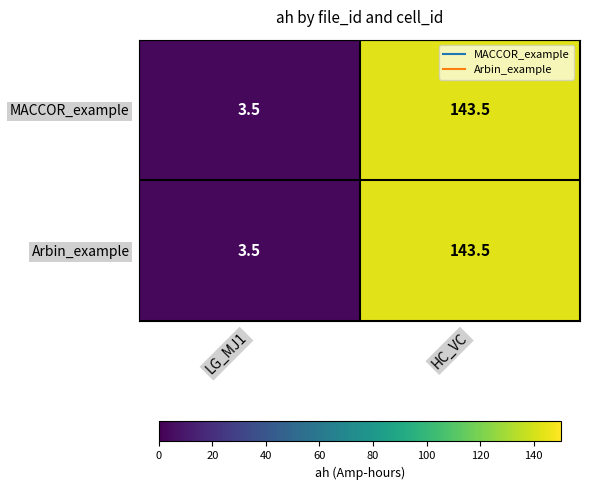

What is the average value of the MACCOR_example series?

73.5